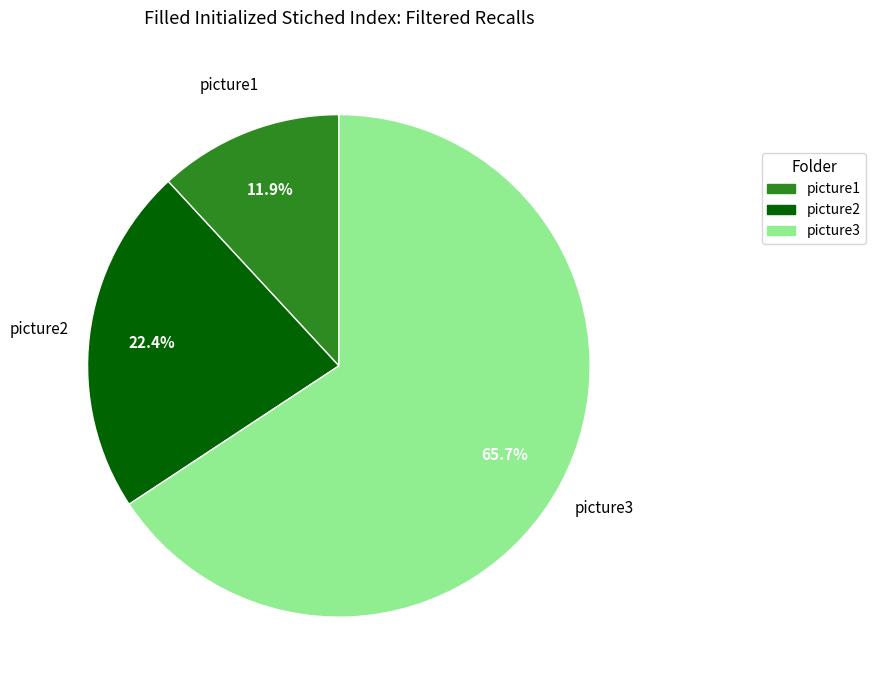

How many segments does this pie chart have?

3